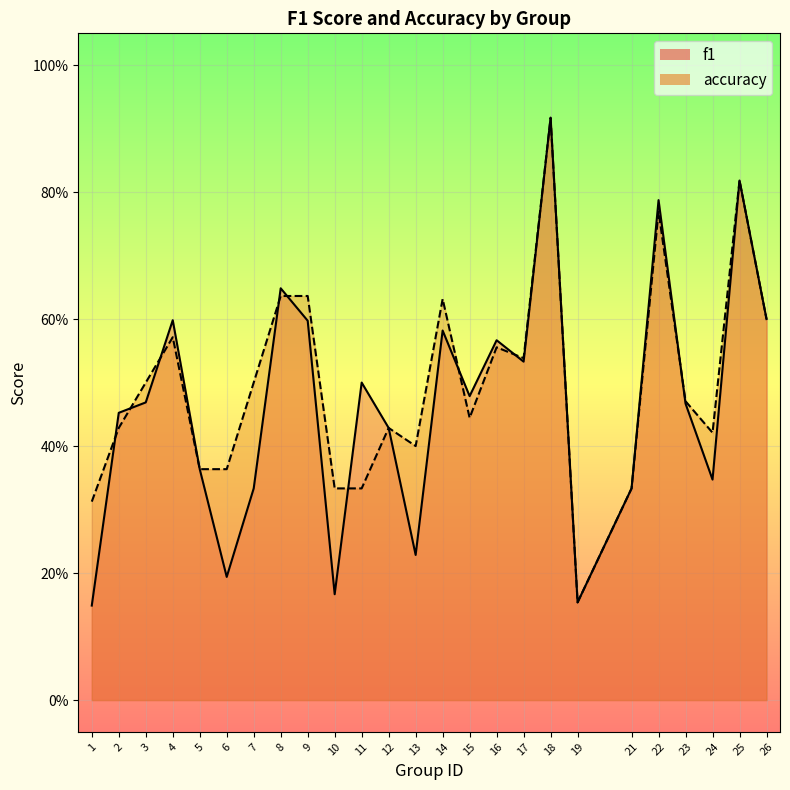

The value of accuracy at 13 is 0.1. True or false?

False